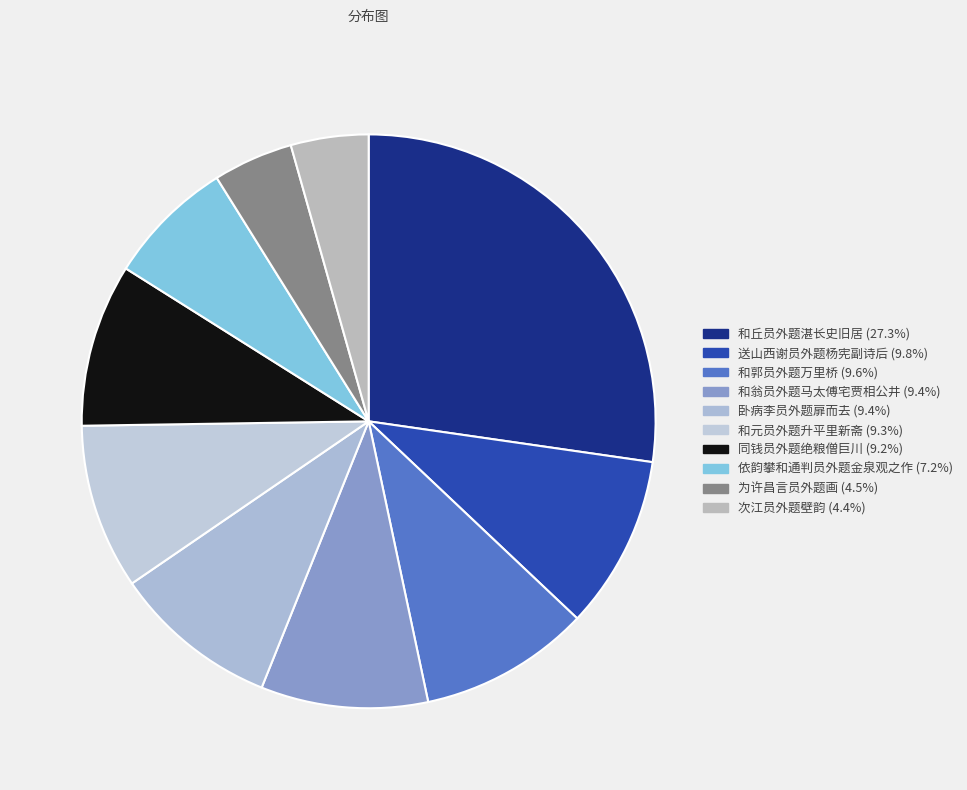

Count the number of slices in the pie.

10